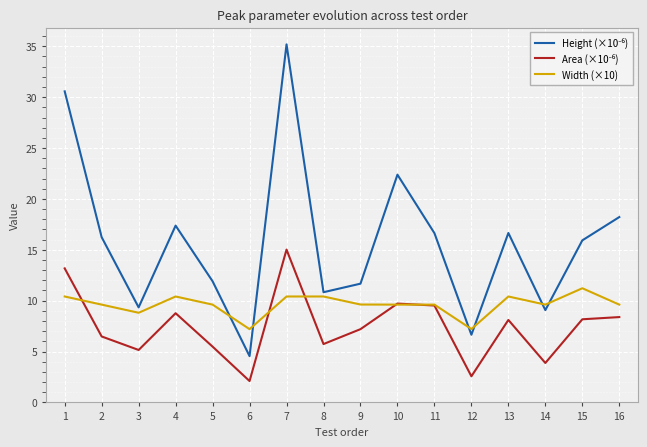

What is the total value across all series at 12?

16.4